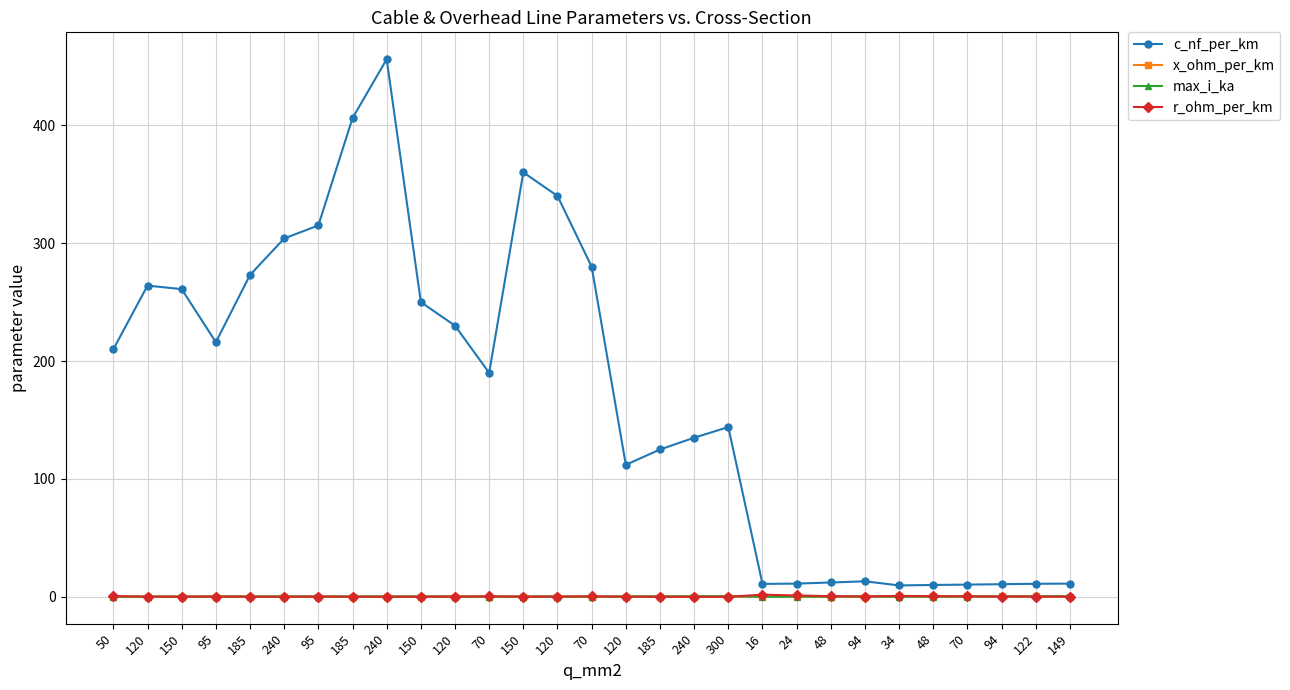

At which label does r_ohm_per_km reach its minimum?

300